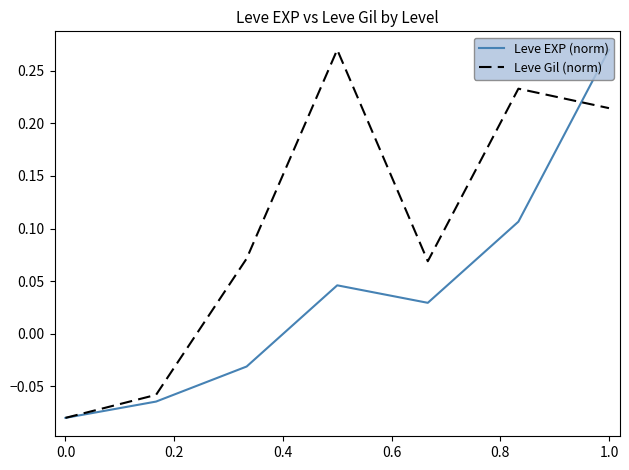

List the series in order of their overall mean, lowest first.

Leve EXP (norm), Leve Gil (norm)